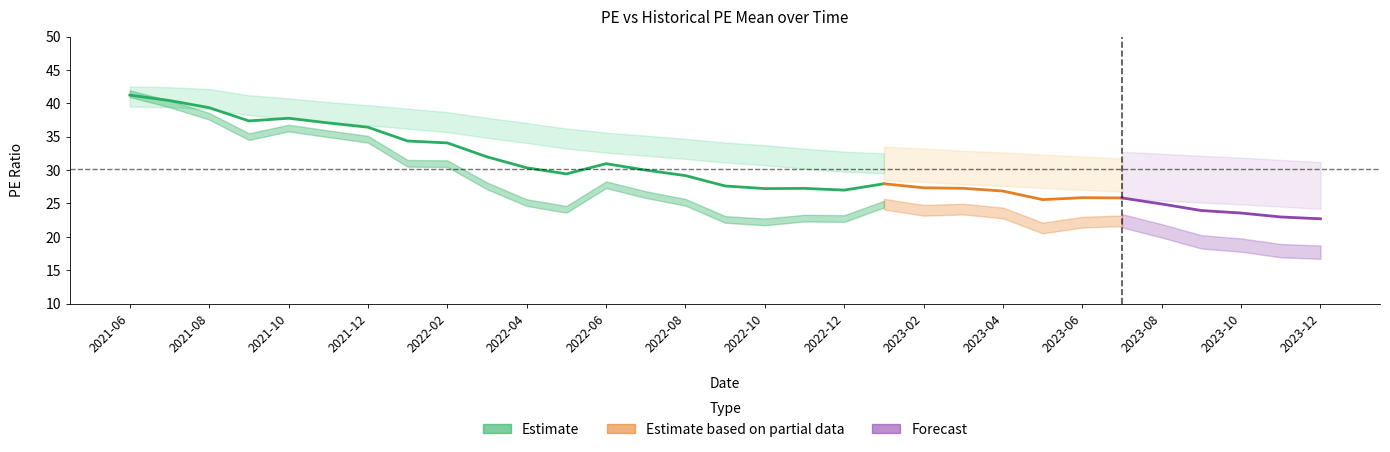

What is the label of the 17th point from the left?

2022-10